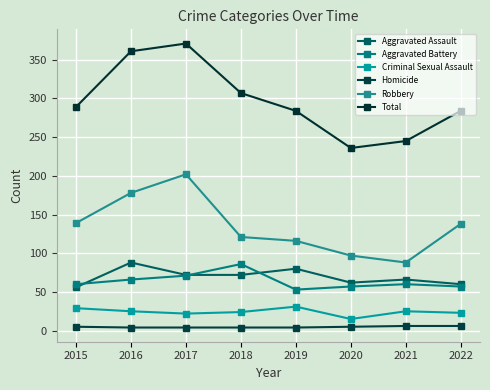

What are all the series names shown in the legend?

Aggravated Assault, Aggravated Battery, Criminal Sexual Assault, Homicide, Robbery, Total